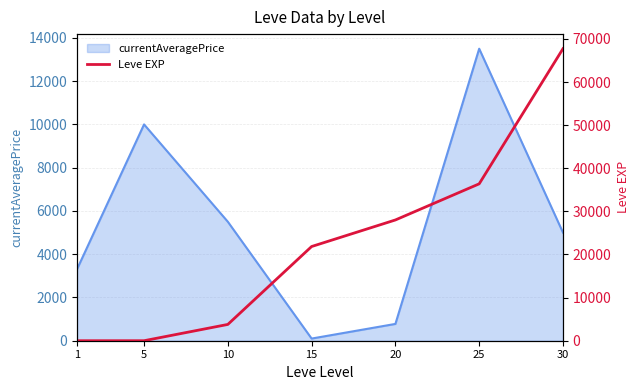

The value of currentAveragePrice at 5 is 3089. True or false?

False